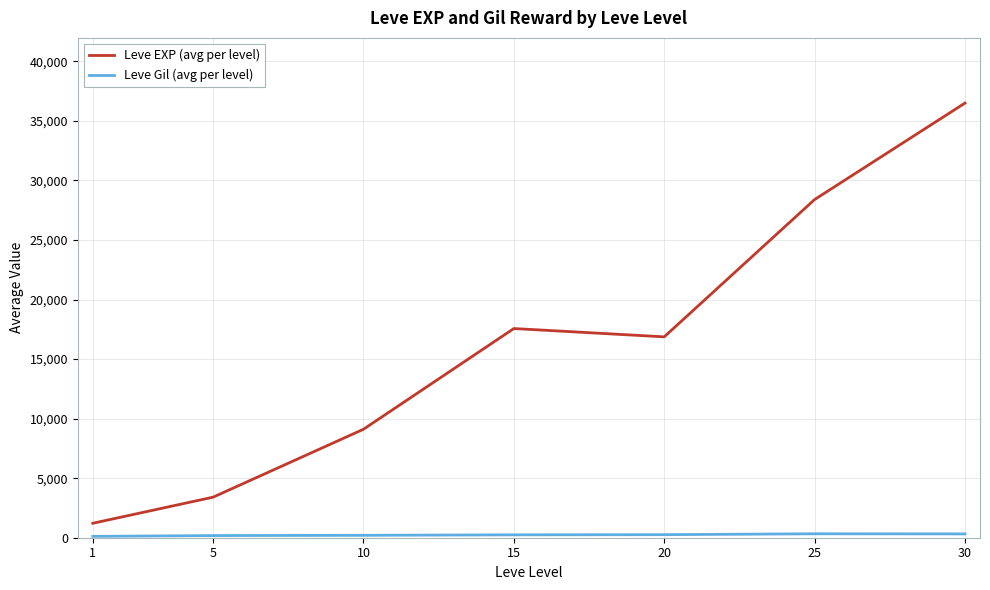

Which series changed the most between 25 and 30?

Leve EXP (avg per level)